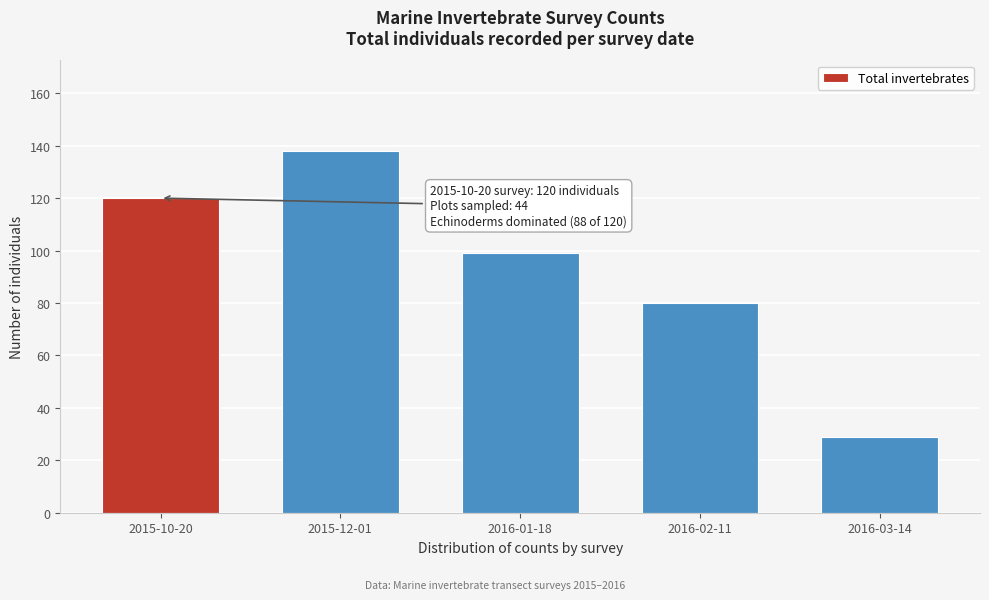

Reading left to right, what are all the values shown in this chart?

2015-10-20=120	2015-12-01=138	2016-01-18=99	2016-02-11=80	2016-03-14=29